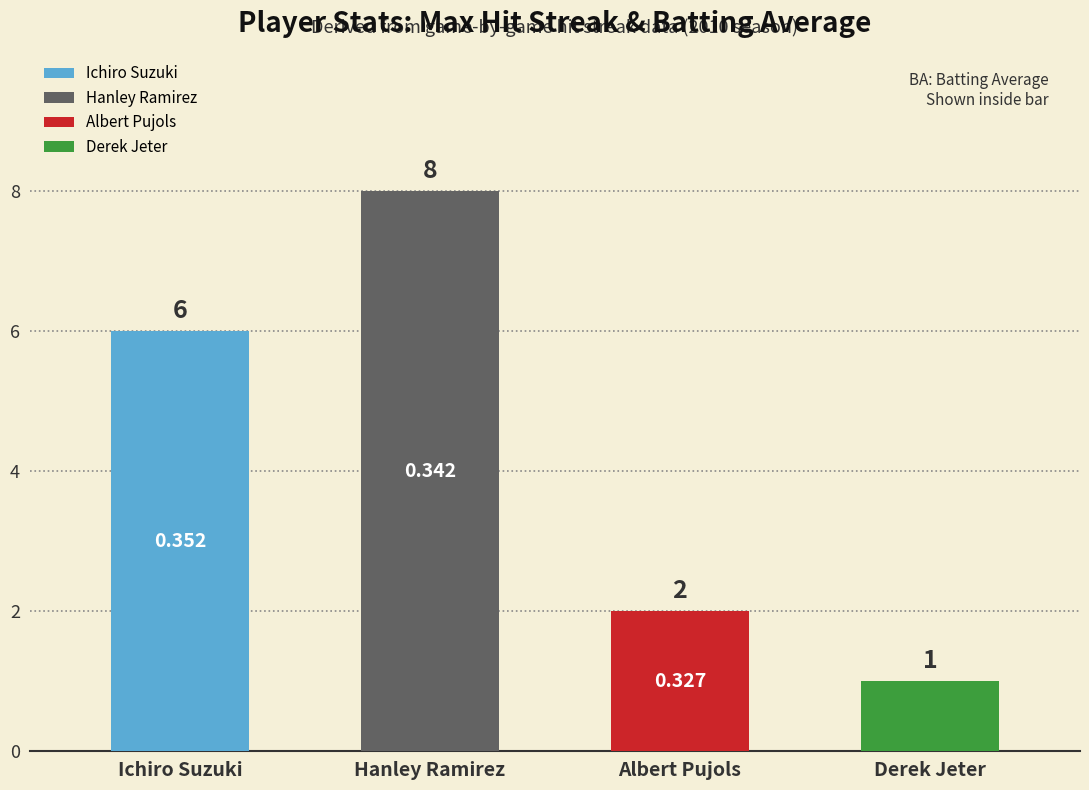

What position from the right is Albert Pujols?

2